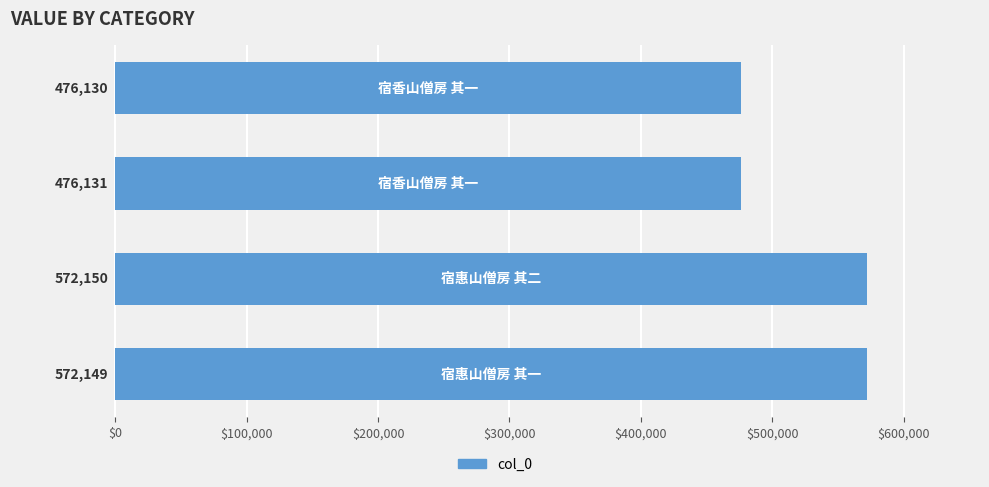

Does the chart contain any negative values?

No